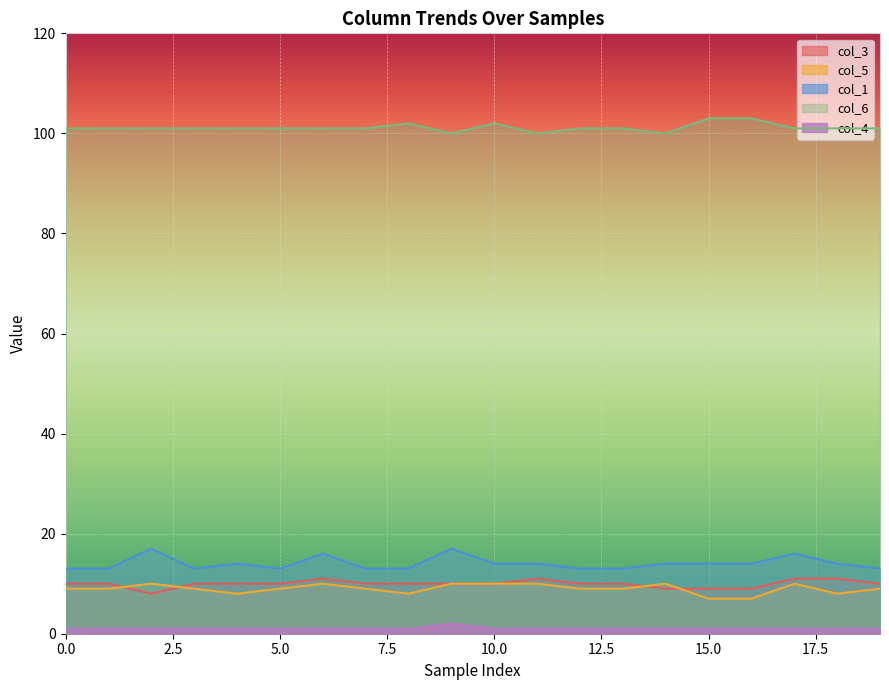

At which label does col_3 first exceed 10?

6